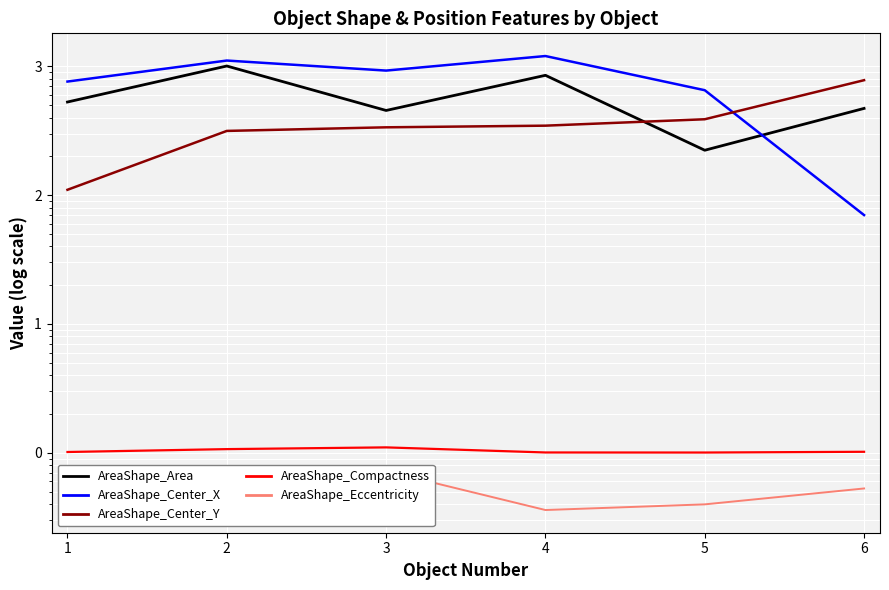

The AreaShape_Compactness series shows 1.1 at 3. True or false?

True